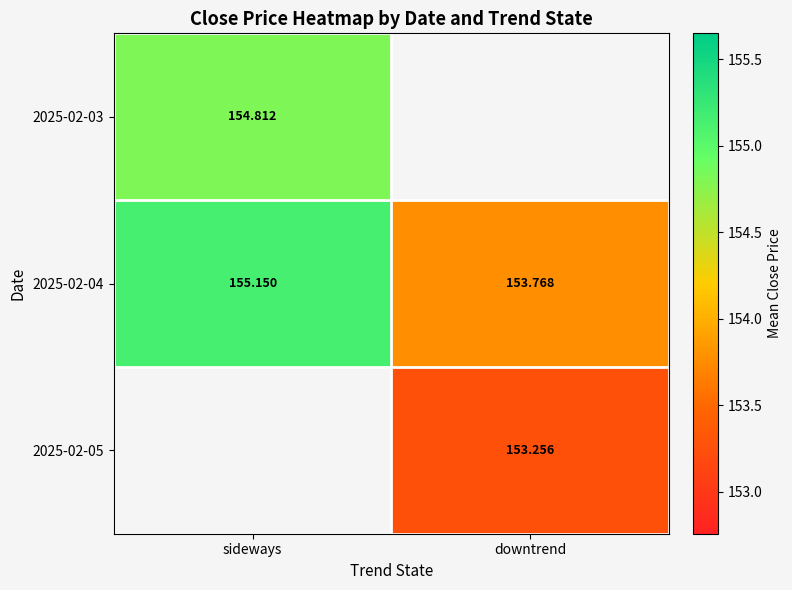

At which label does 2025-02-04 reach its minimum?

downtrend